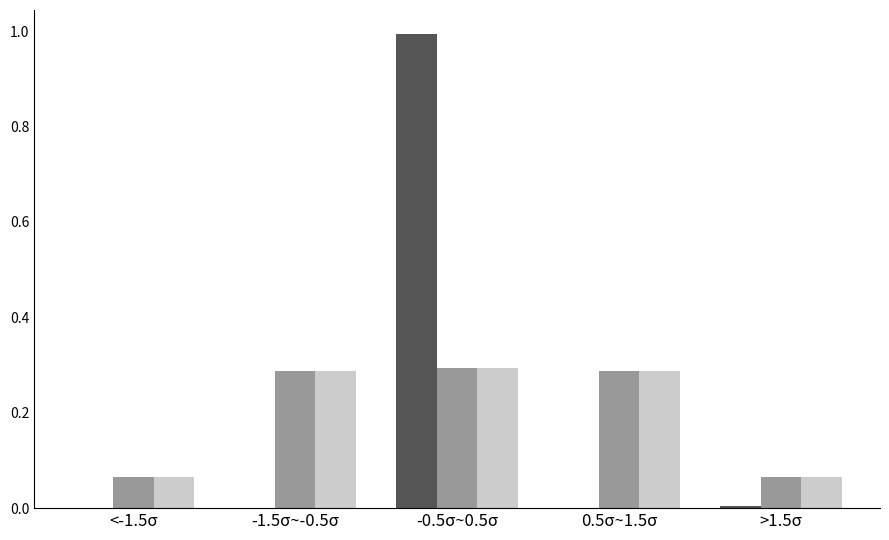

What is the greatest value displayed?

1.0